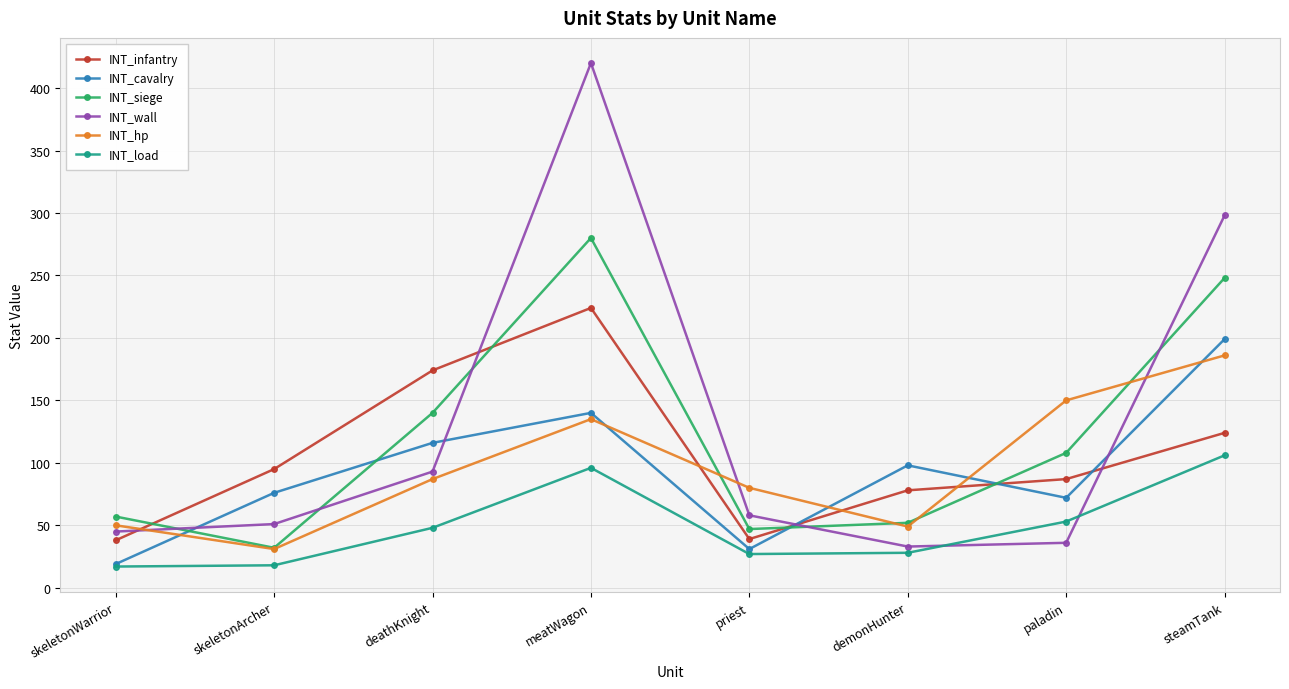

Between skeletonWarrior and paladin, which series saw the biggest shift?

INT_hp